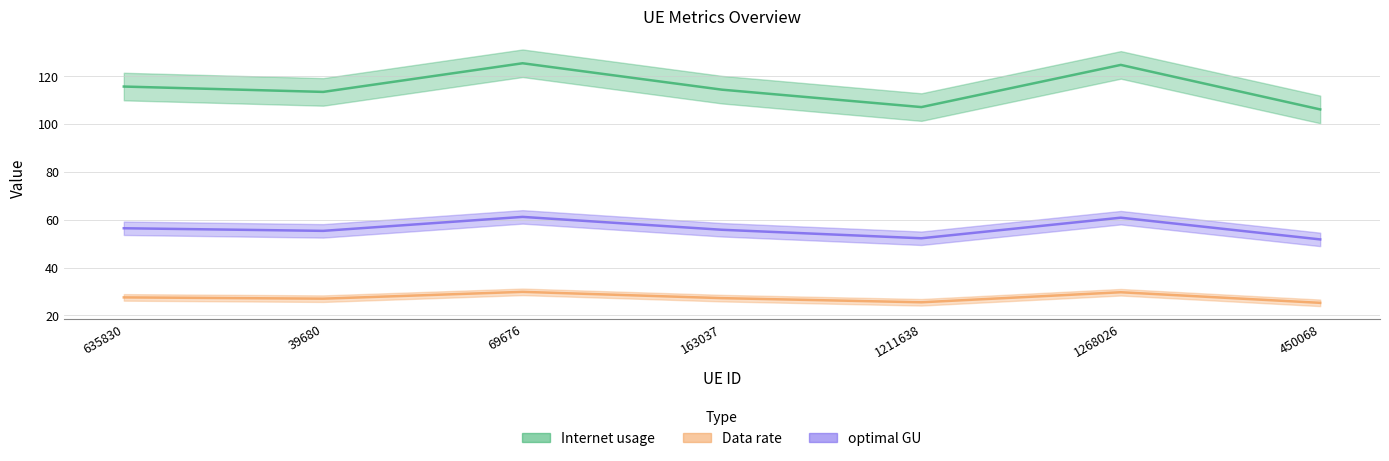

Reading left to right, extract all data points from this chart.

Internet usage: 635830=115.7	39680=113.5	69676=125.4	163037=114.4	1211638=107.1	1268026=124.7	450068=106.1
Data rate: 635830=27.5	39680=27.0	69676=29.9	163037=27.2	1211638=25.5	1268026=29.7	450068=25.3
optimal GU: 635830=56.5	39680=55.4	69676=61.2	163037=55.8	1211638=52.3	1268026=60.9	450068=51.8